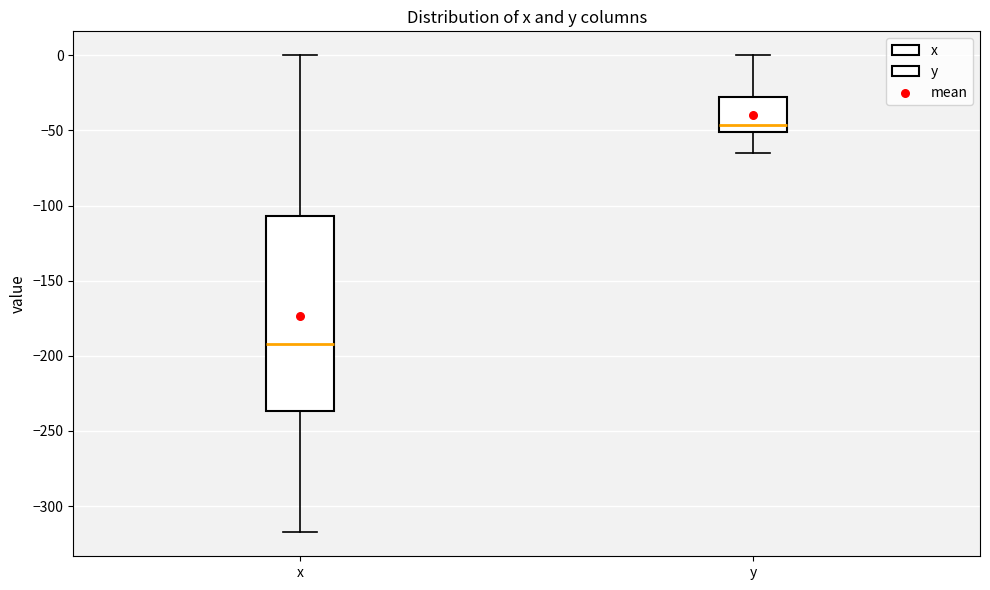

Comparing the boxes themselves (not the whiskers), which one is the tallest?

x